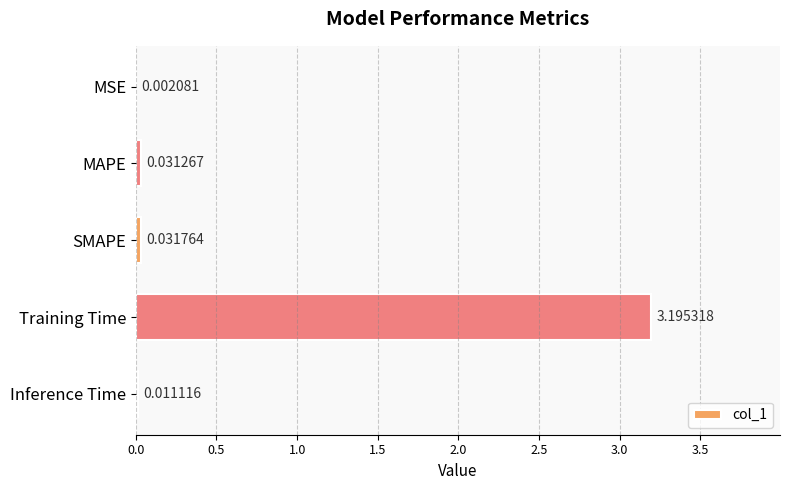

How many series are shown in this chart?

1